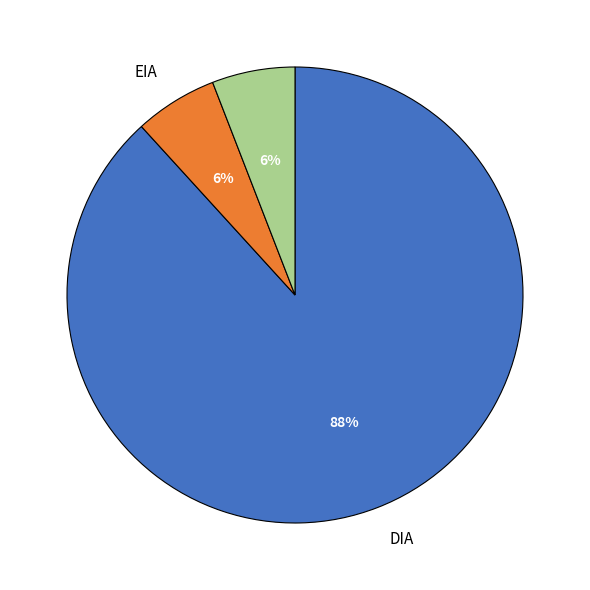

Is there a majority slice in this chart?

Yes